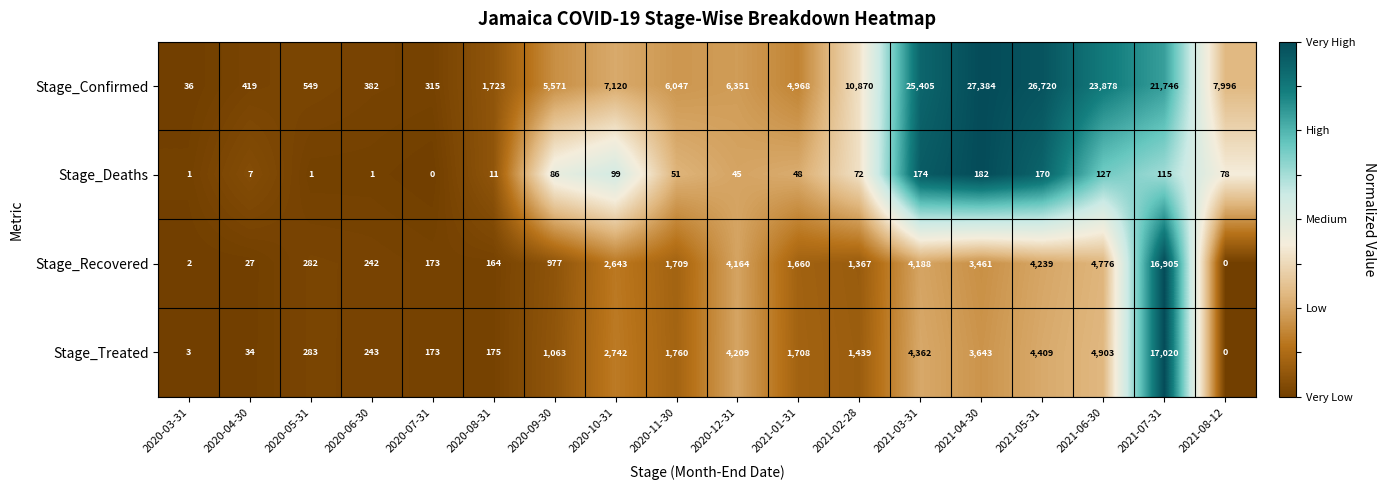

How many data points does each series have?

18